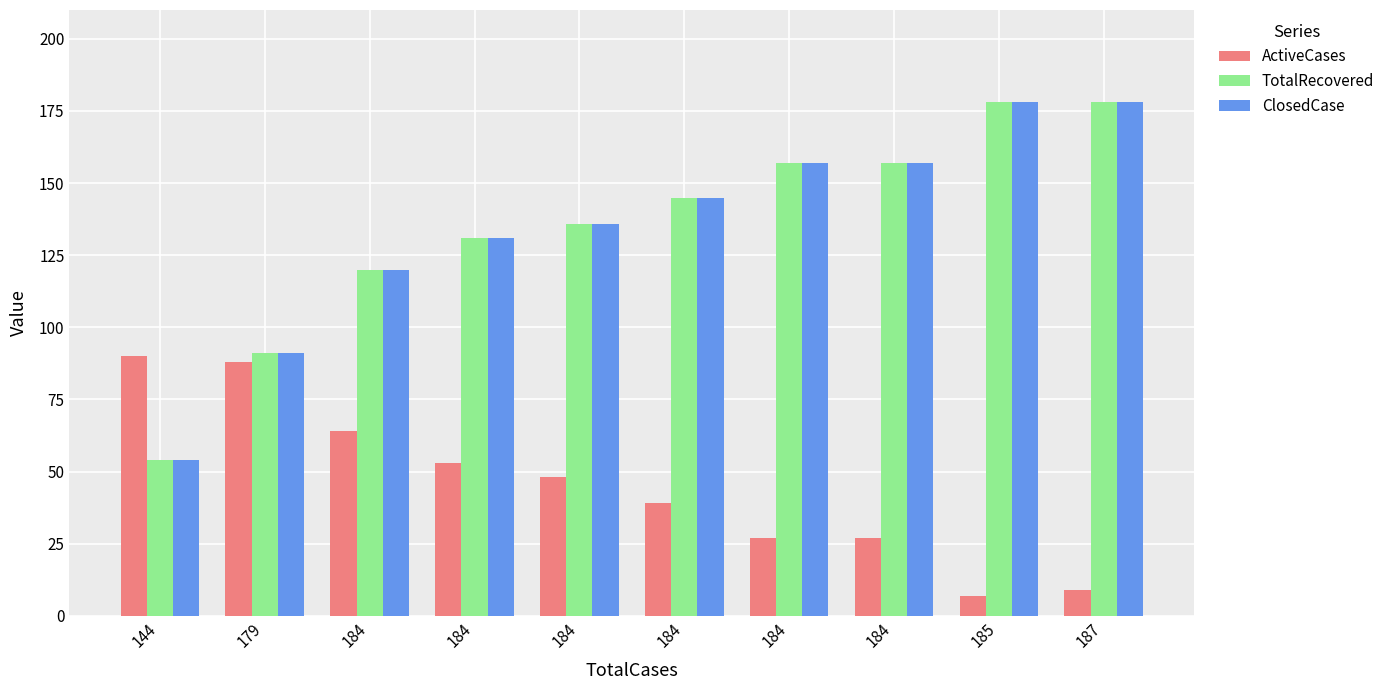

Is it true that ActiveCases equals 48 at 184?

True